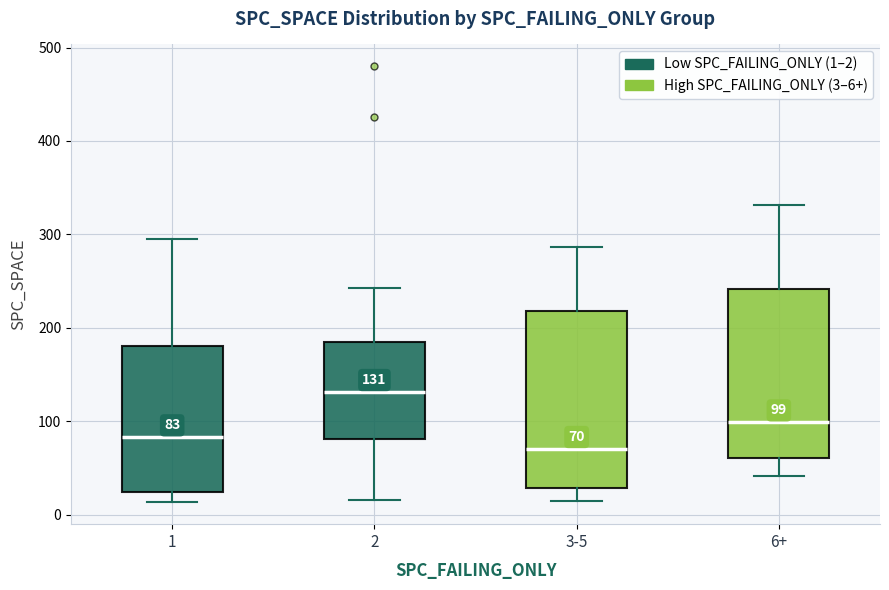

Which box's median line is the lowest?

3-5